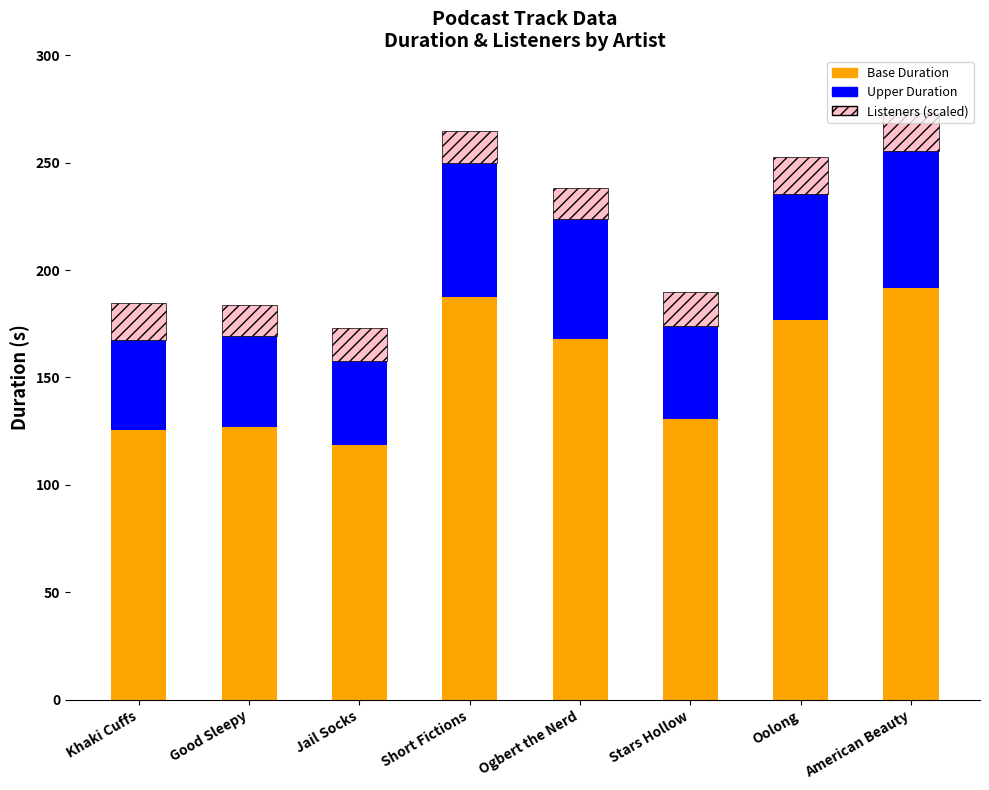

What is the total value across all series at Stars Hollow?

190.0